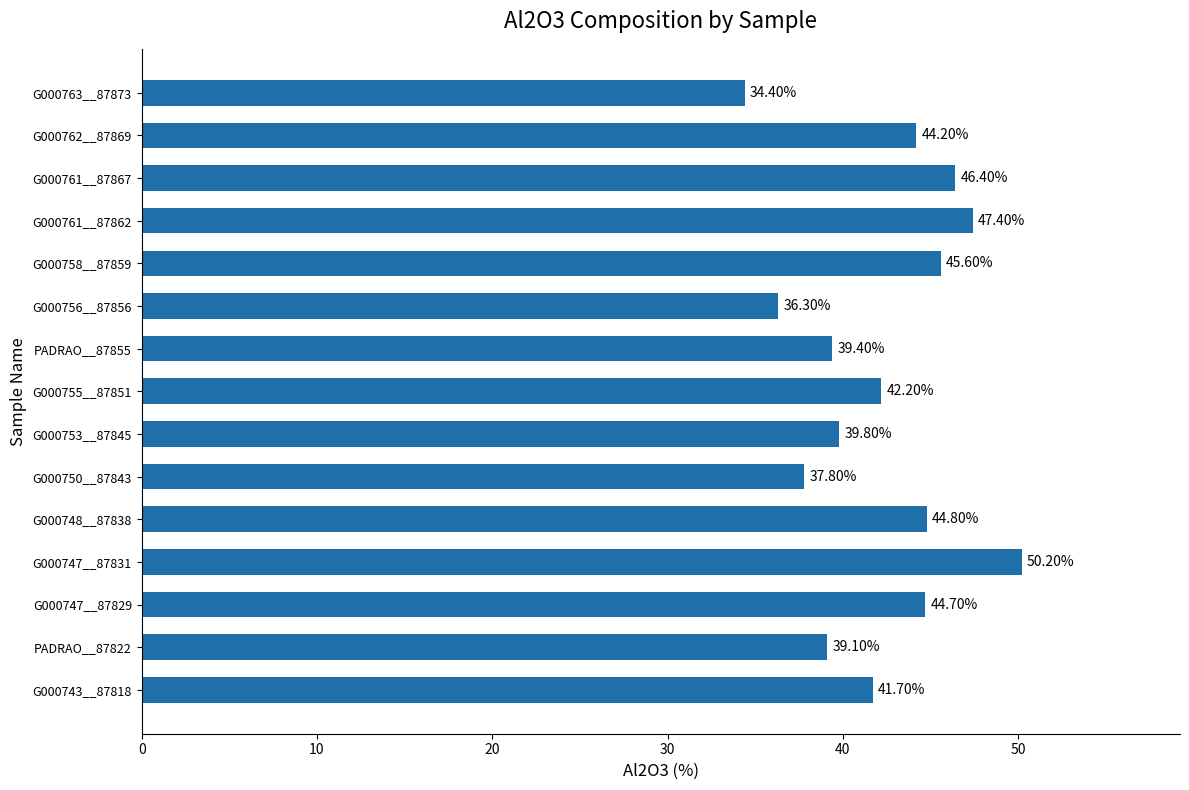

Between G000761__87862 and G000743__87818, which is larger?

G000761__87862